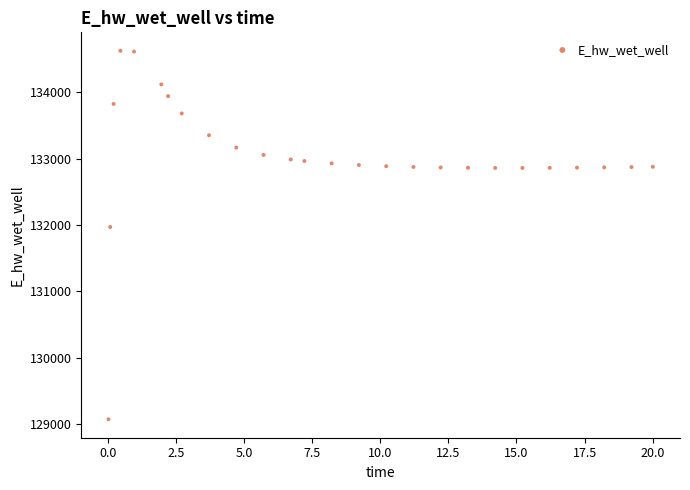

What is the range of Y values (max minus min)?

5557.8